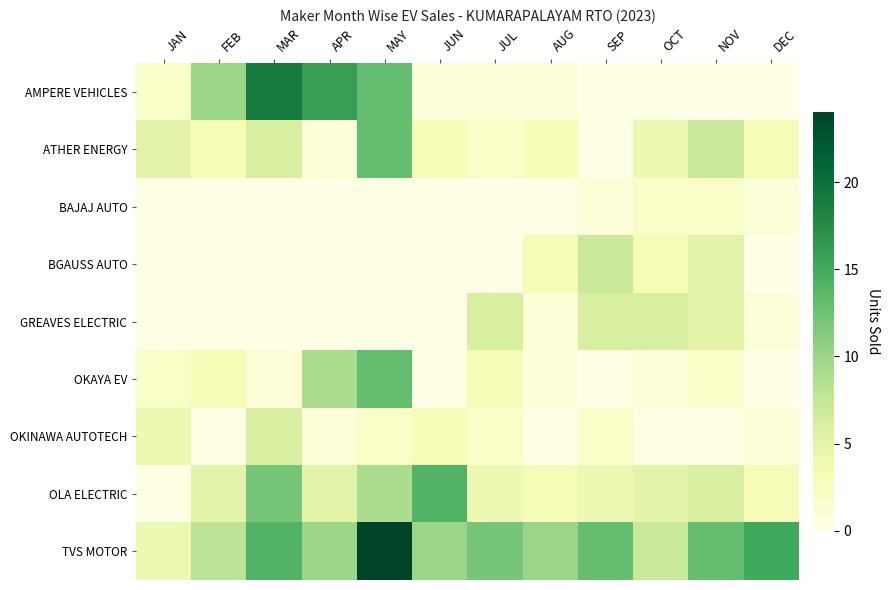

Which category has the highest value across all series?

MAY